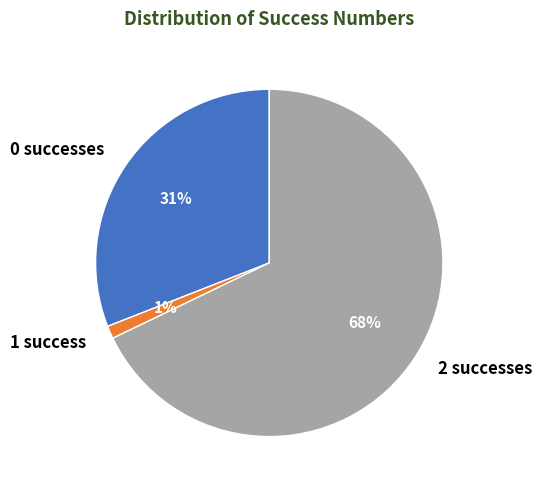

What percentage is the 0 slice, to the nearest percent?

31%